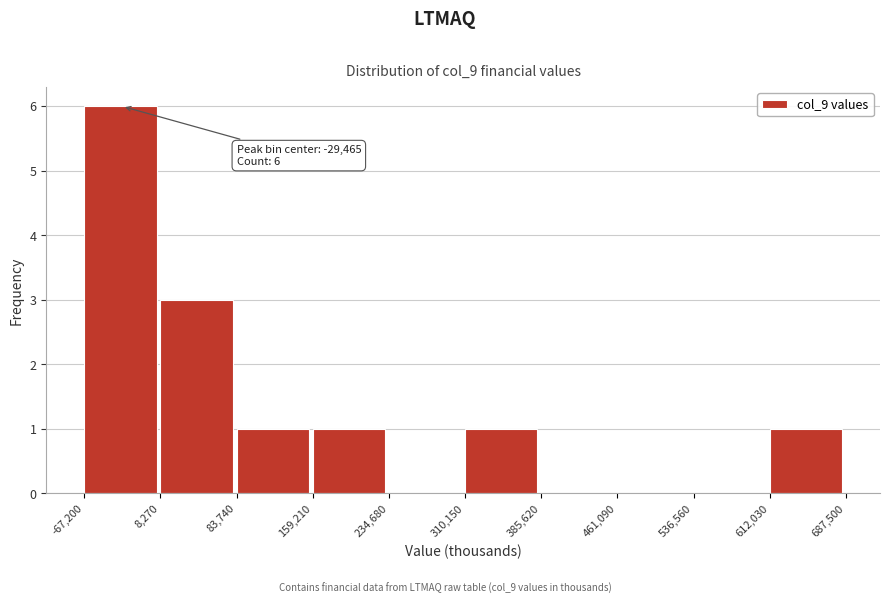

Over which range of the x-axis is the bar tallest?

-67,200 to 8,270